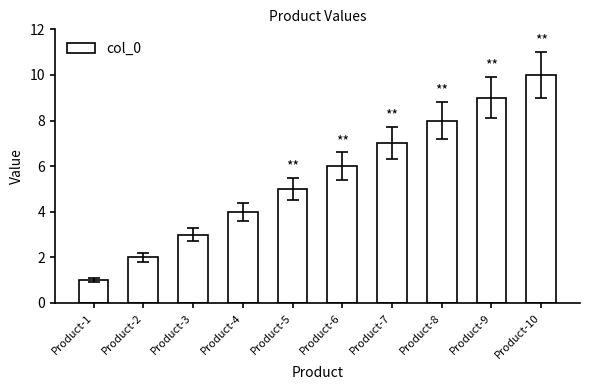

Rank the categories by value from highest to lowest.

Product-10, Product-9, Product-8, Product-7, Product-6, Product-5, Product-4, Product-3, Product-2, Product-1